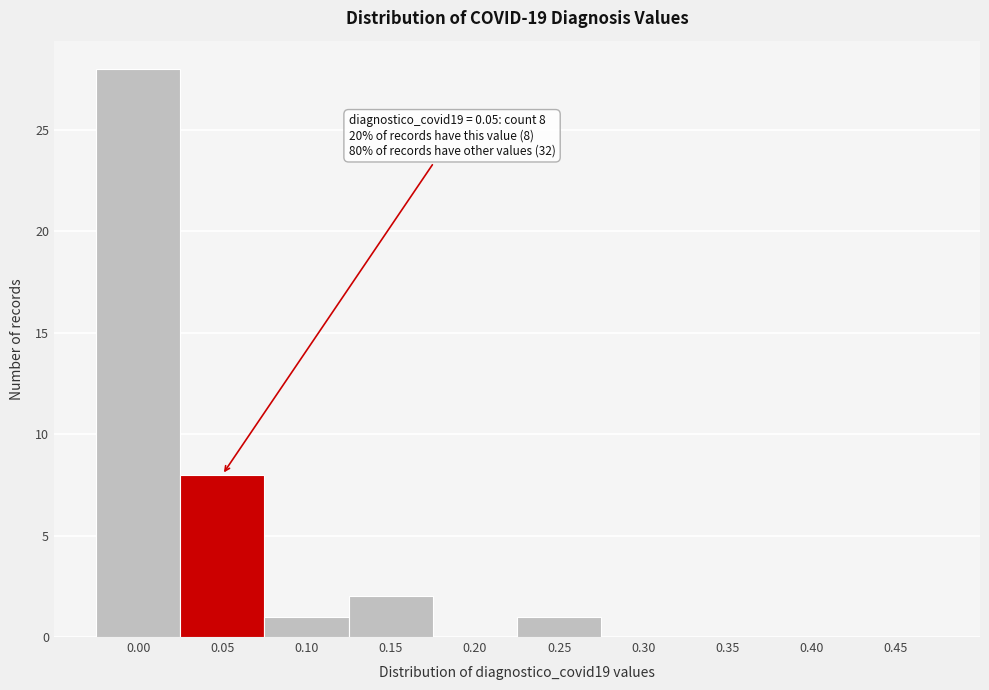

Reading left to right, extract all data points from this chart.

0.00=28	0.05=8	0.10=1	0.15=2	0.20=0	0.25=1	0.30=0	0.35=0	0.40=0	0.45=0